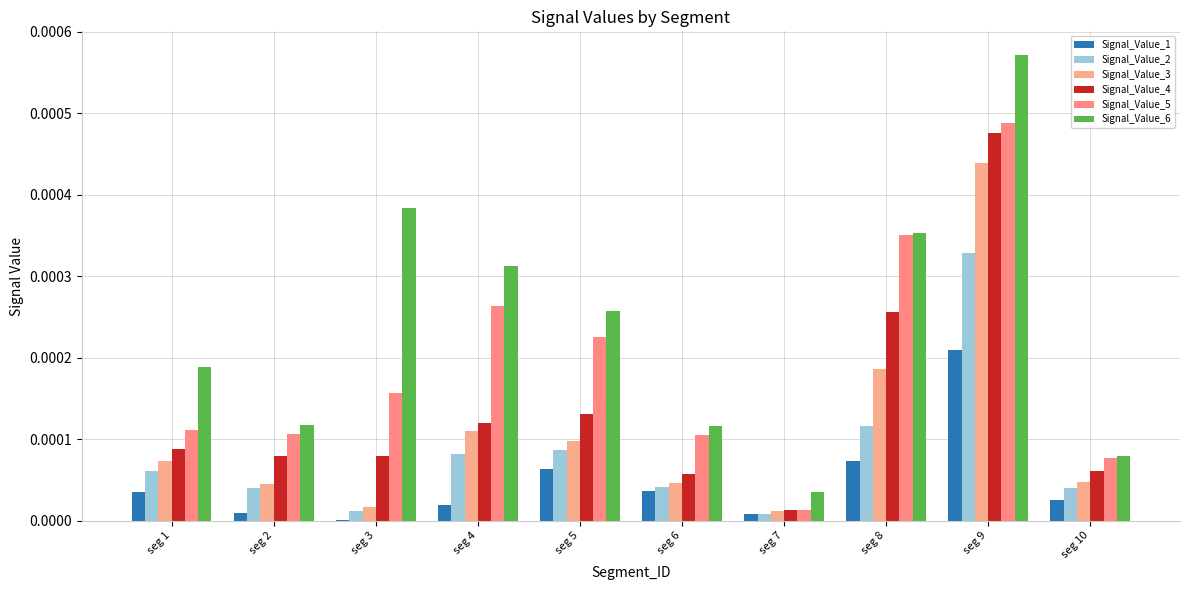

Does the chart contain stacked bars?

No